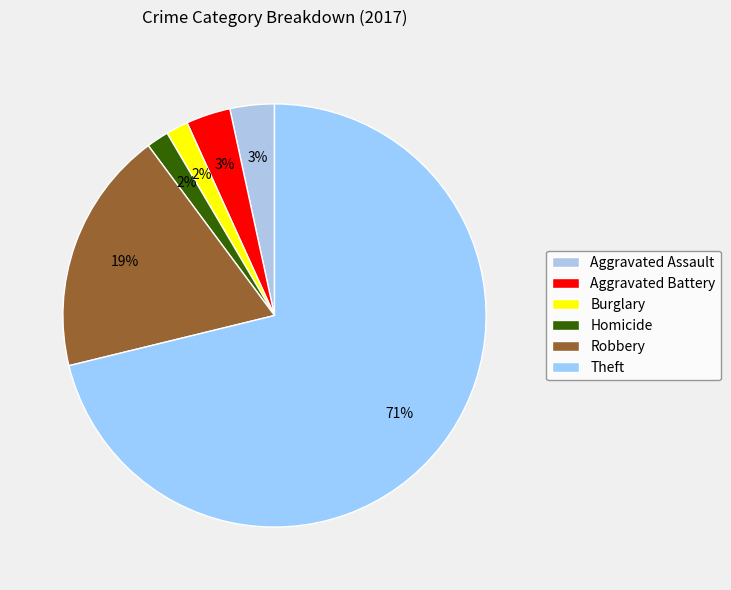

To the nearest percent, what is the difference between the largest and smallest slice percentages?

69%